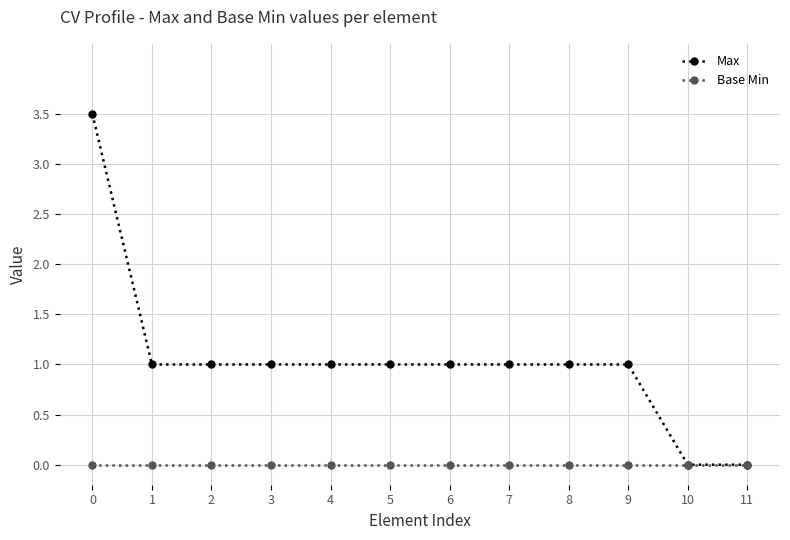

How many distinct data groups are displayed?

2